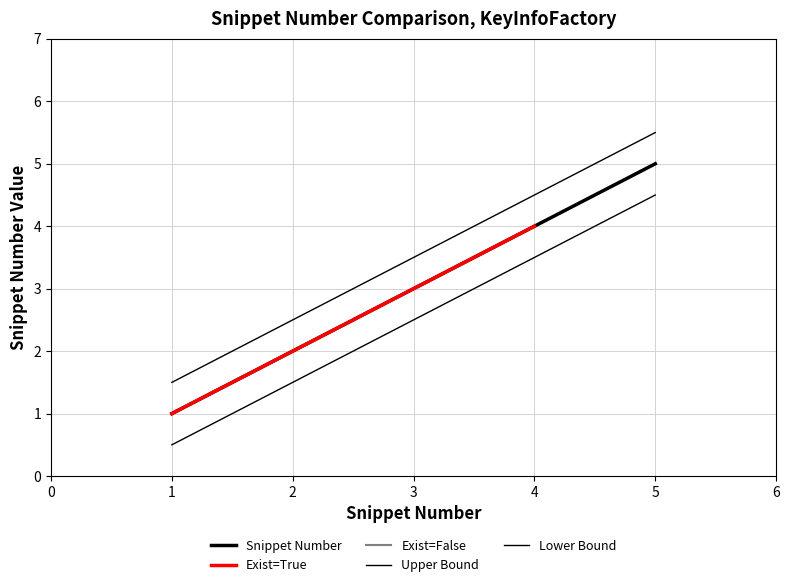

Reading left to right, list all the values displayed in this chart.

1=1	2=2	3=3	4=4	5=5